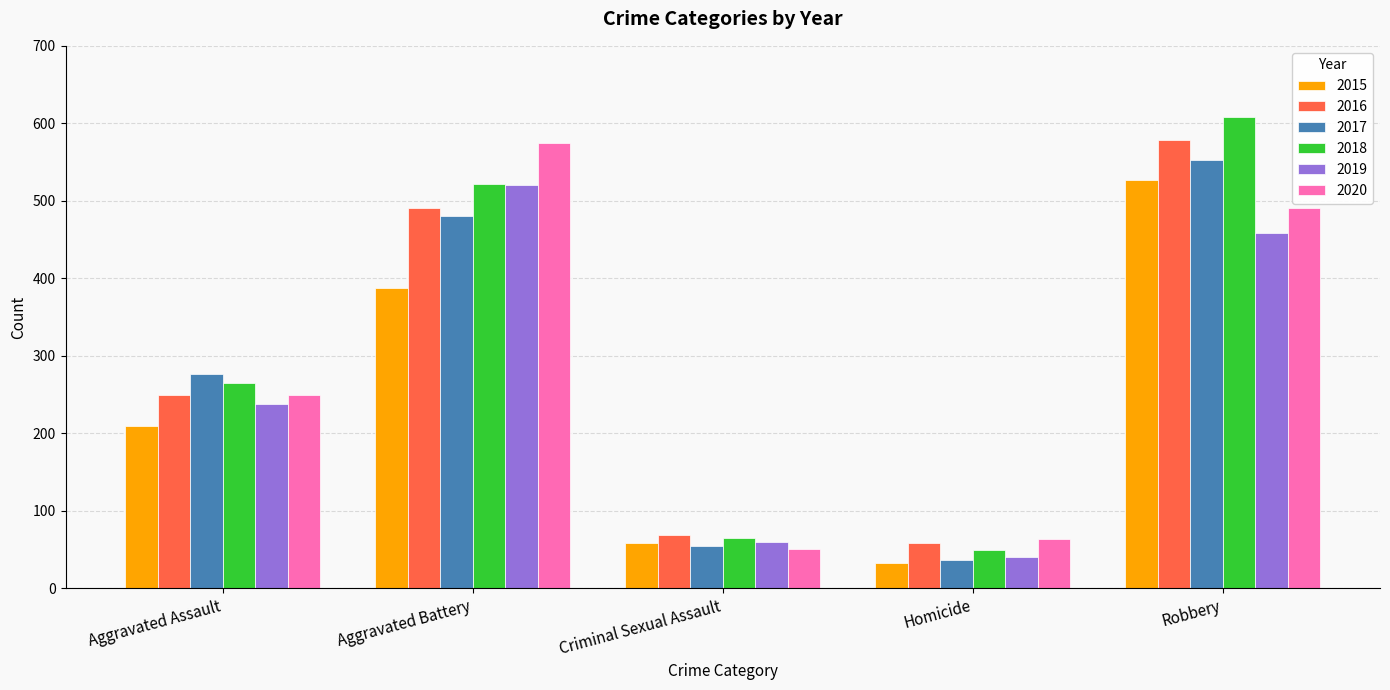

Rank the categories by 2015 value from lowest to highest.

Homicide, Criminal Sexual Assault, Aggravated Assault, Aggravated Battery, Robbery